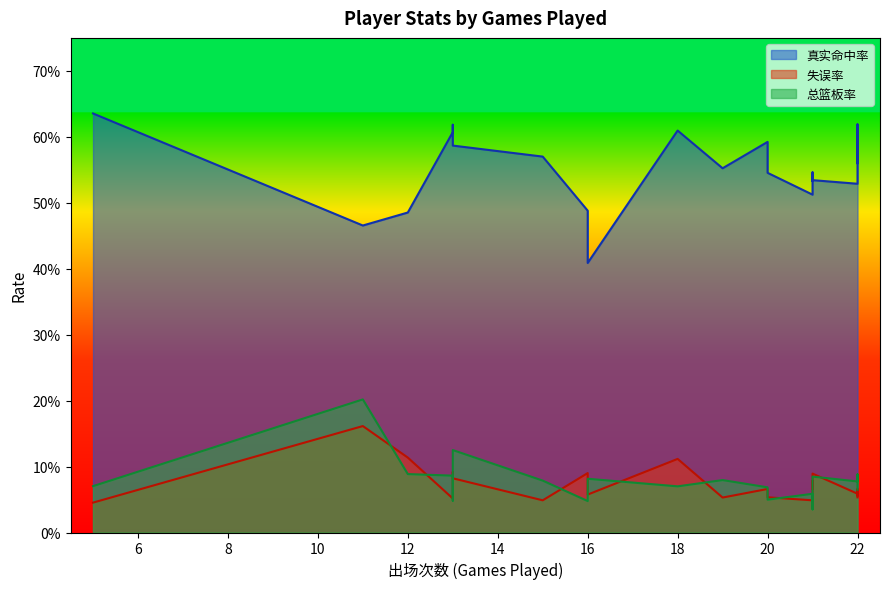

Does the chart have visible grid lines?

No